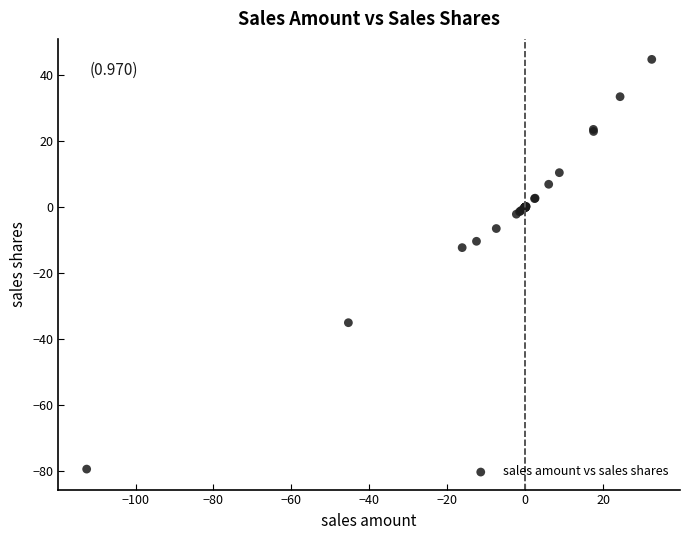

What Y value in the scatter plot is closest to -17?

-12.2